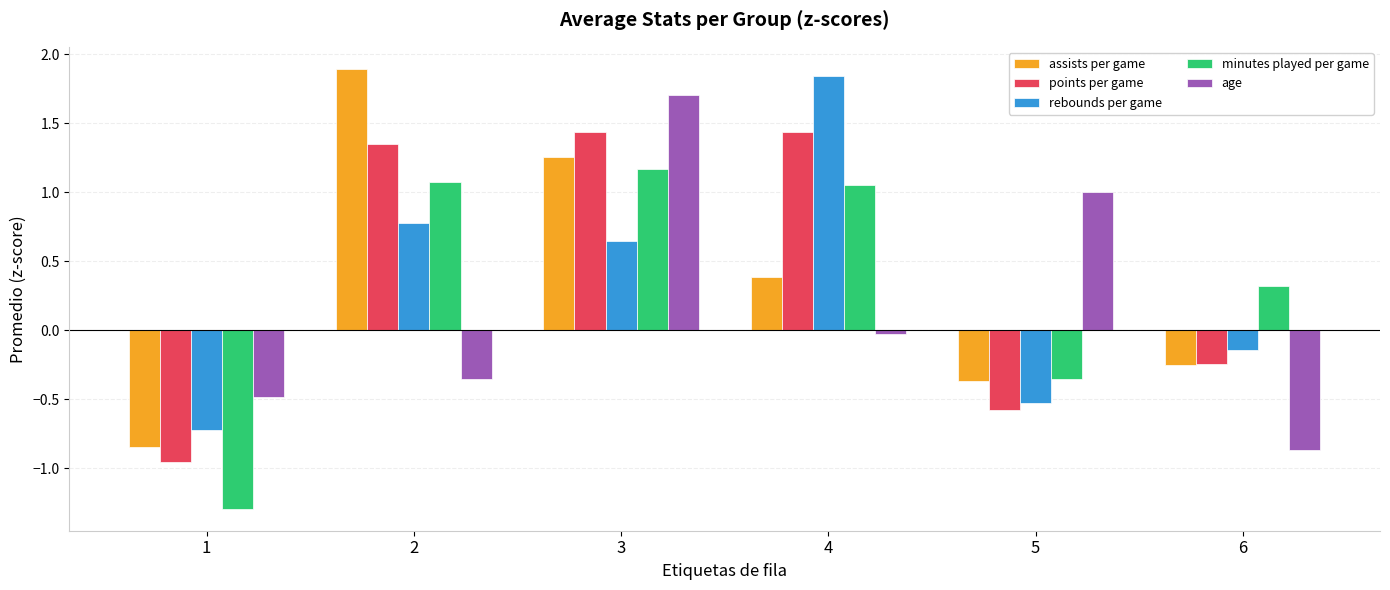

What is the total value across all series at 3?

6.2